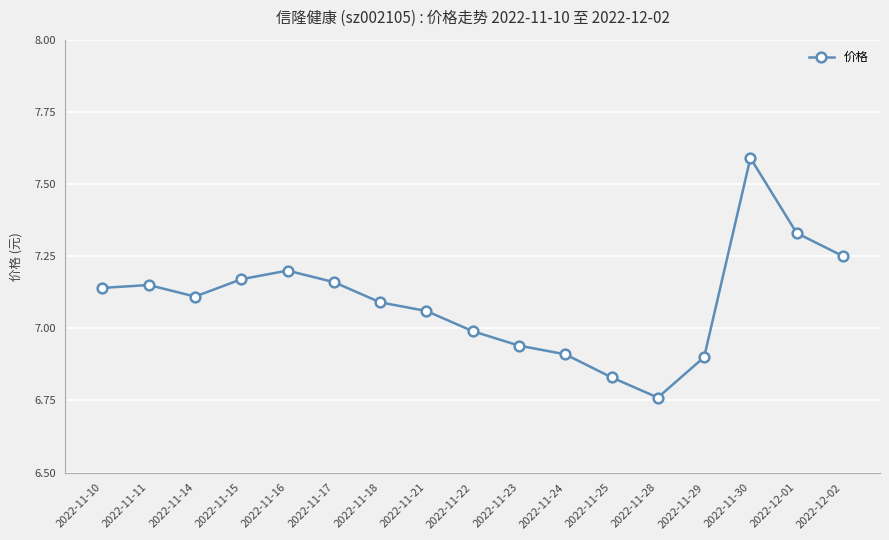

True or false: the data shows 10.0 at 2022-11-11.

False